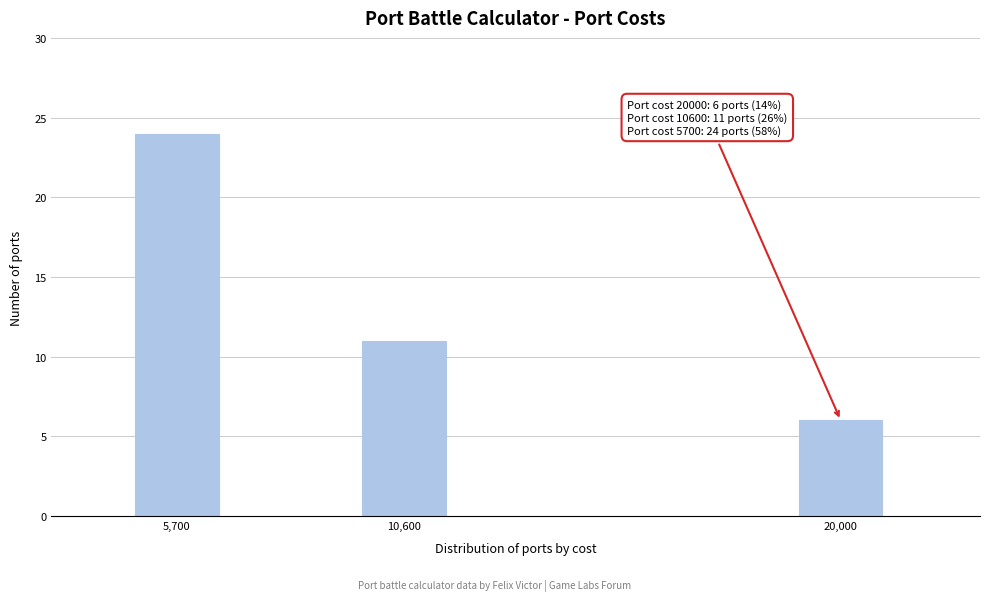

Reading left to right, what are all the values shown in this chart?

24	11	6